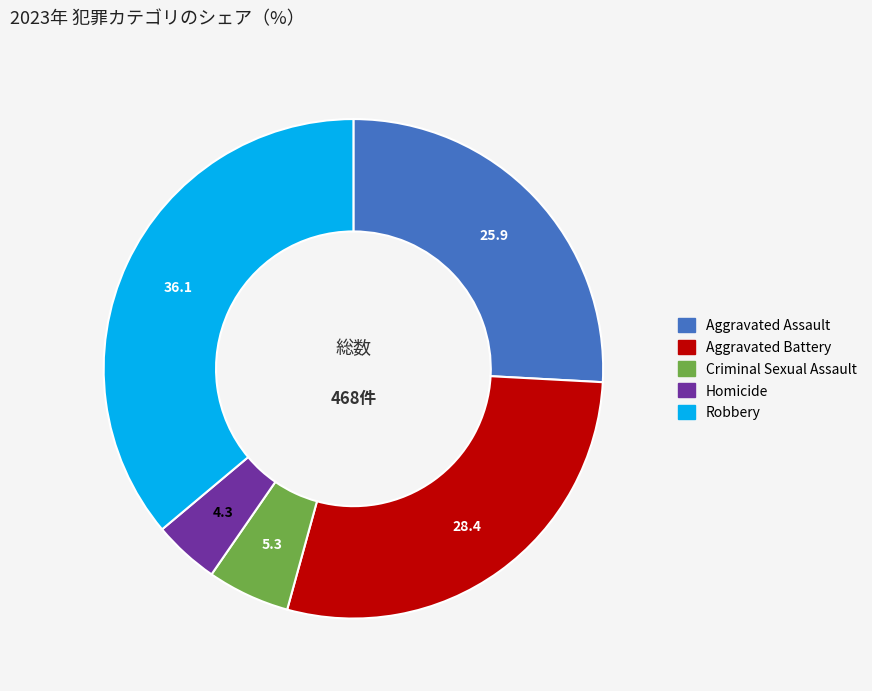

How many segments does this pie chart have?

5